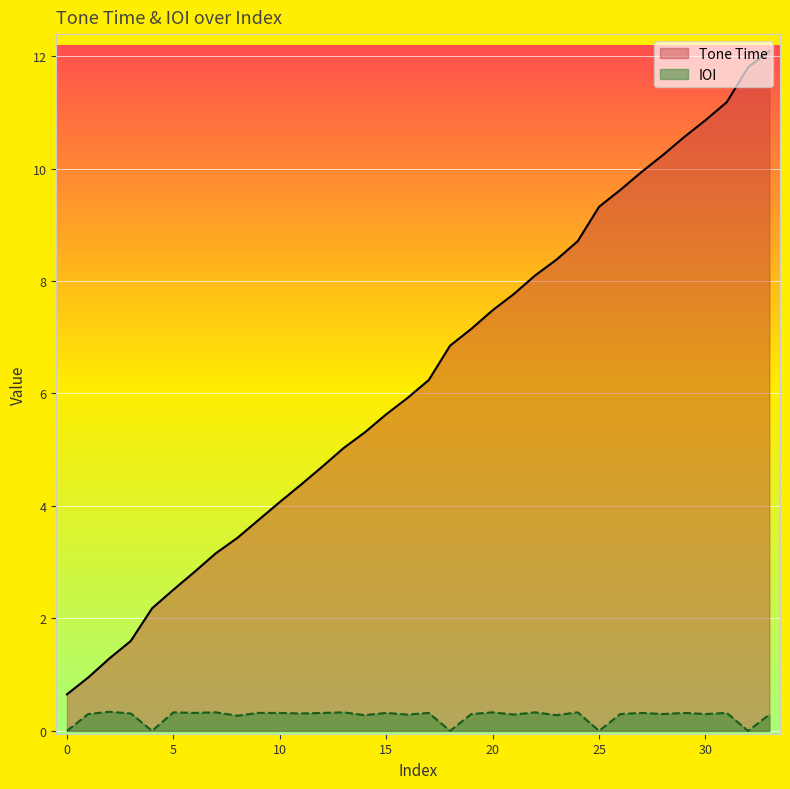

What is the spread (max minus min) of values at 2.83?

2.5